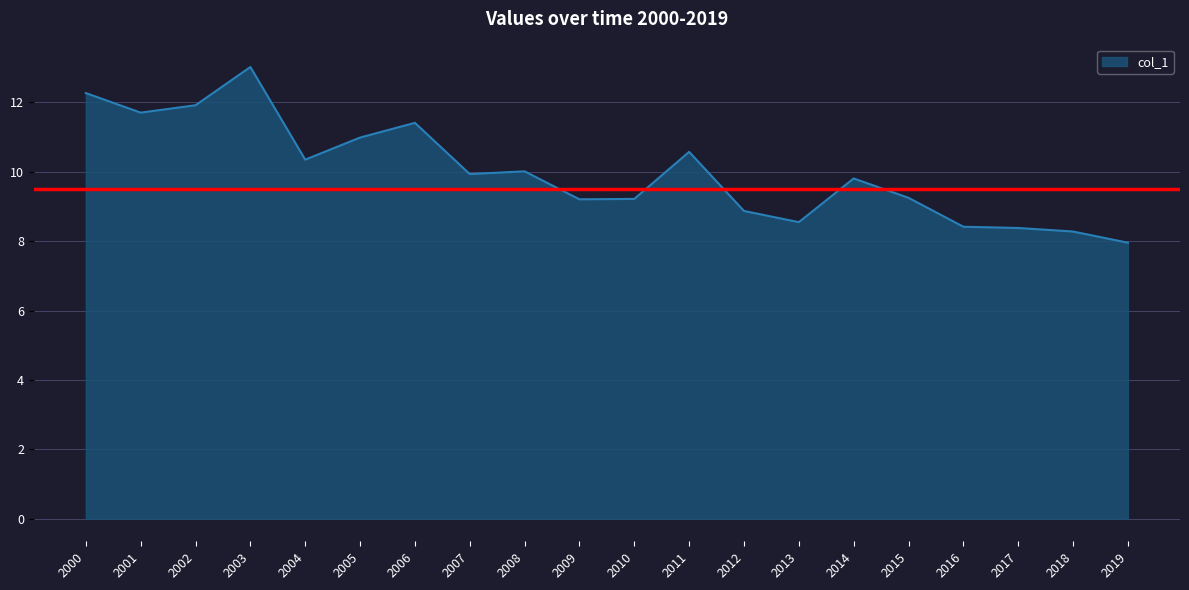

What is the difference between the second highest and minimum values?

4.3